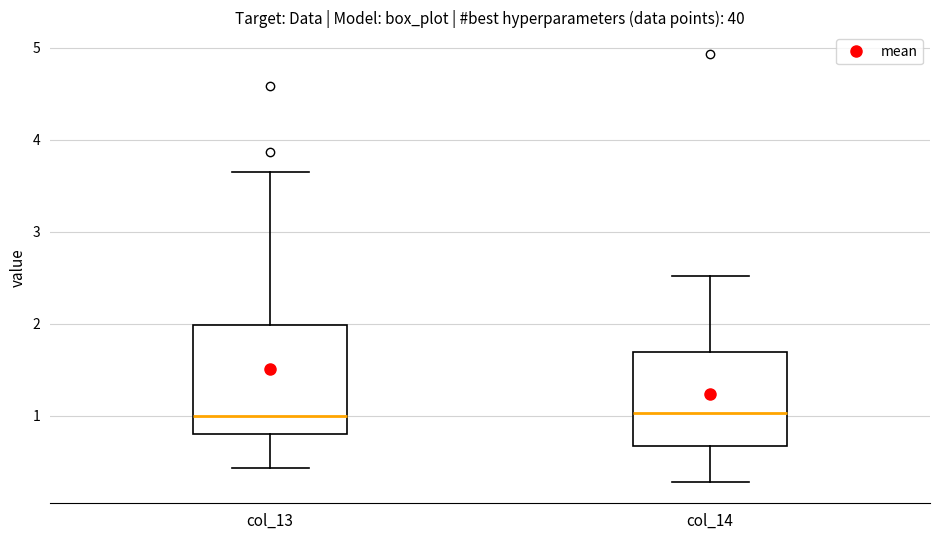

Comparing the boxes themselves (not the whiskers), which one is the tallest?

col_13